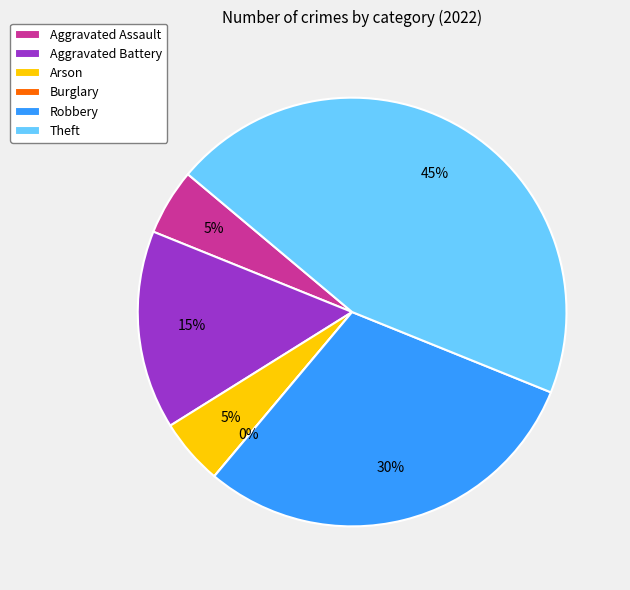

Approximately how many times larger is the value at Robbery compared to Arson?

6.0